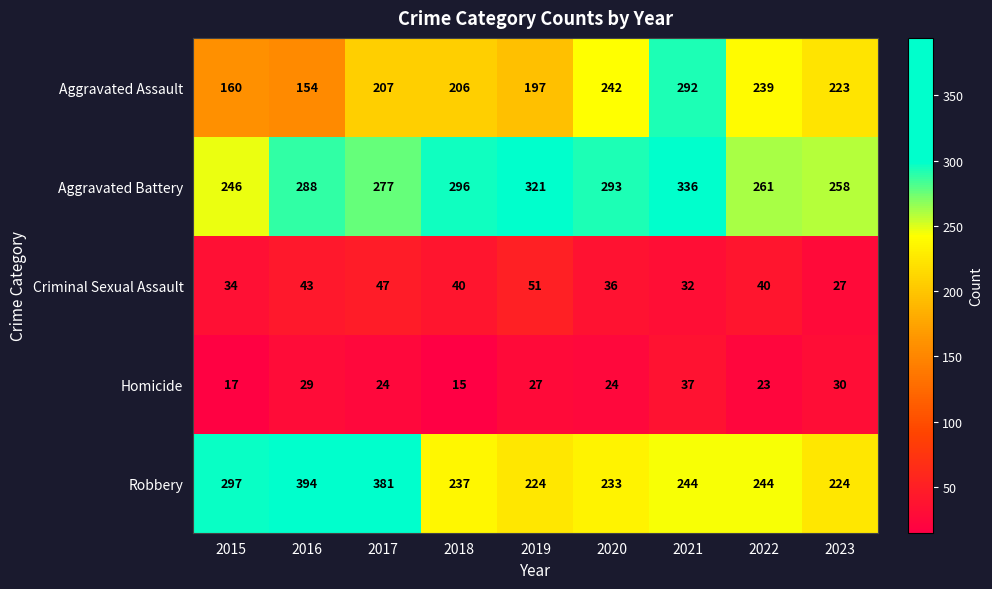

The Aggravated Battery series shows 520 at 2020. True or false?

False